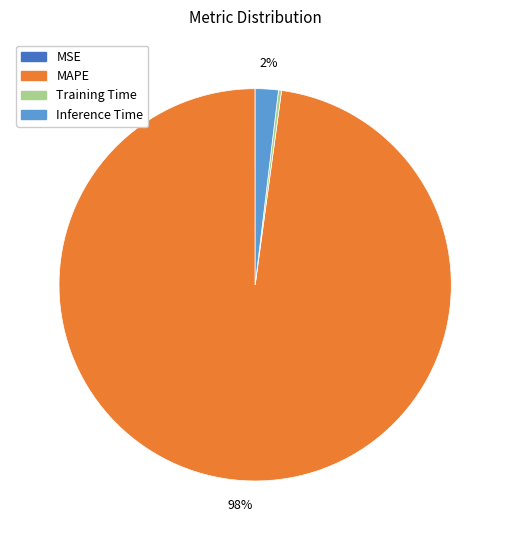

What is the largest slice in the pie chart?

MAPE